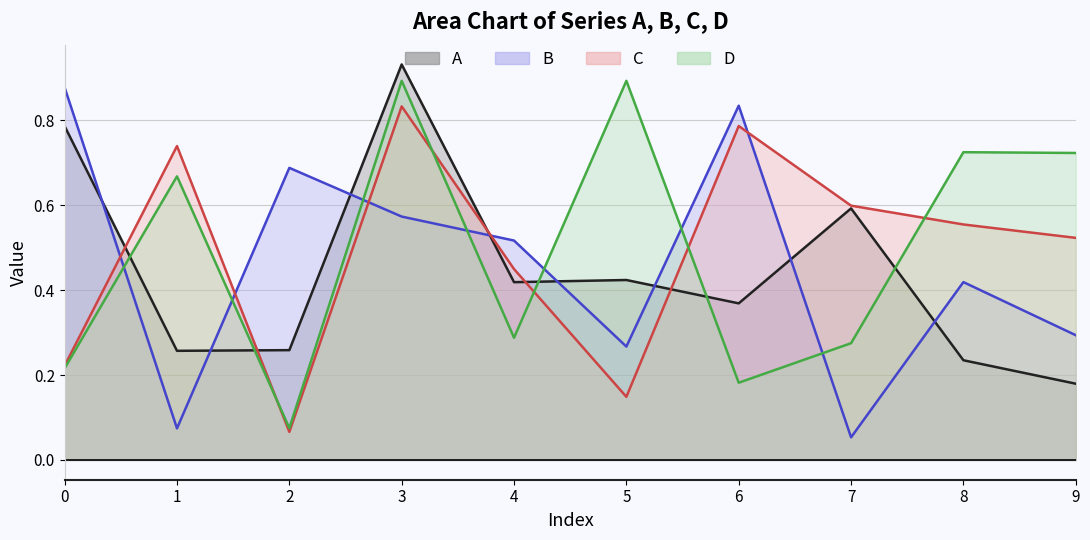

Which series changed the most between 2 and 7?

B